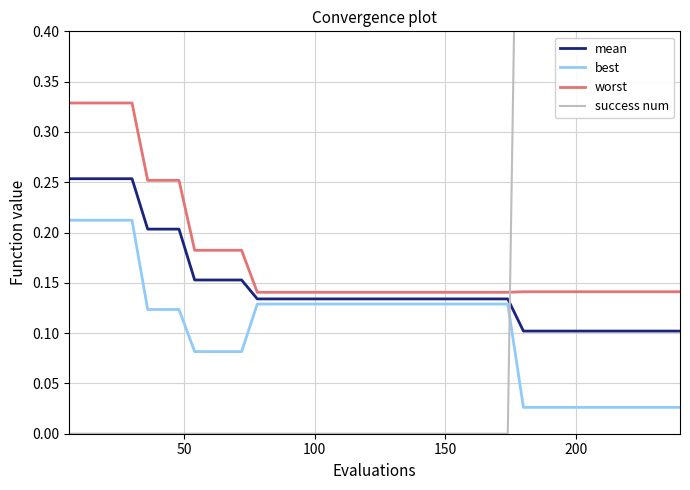

True or false: worst and best cross at least once.

False